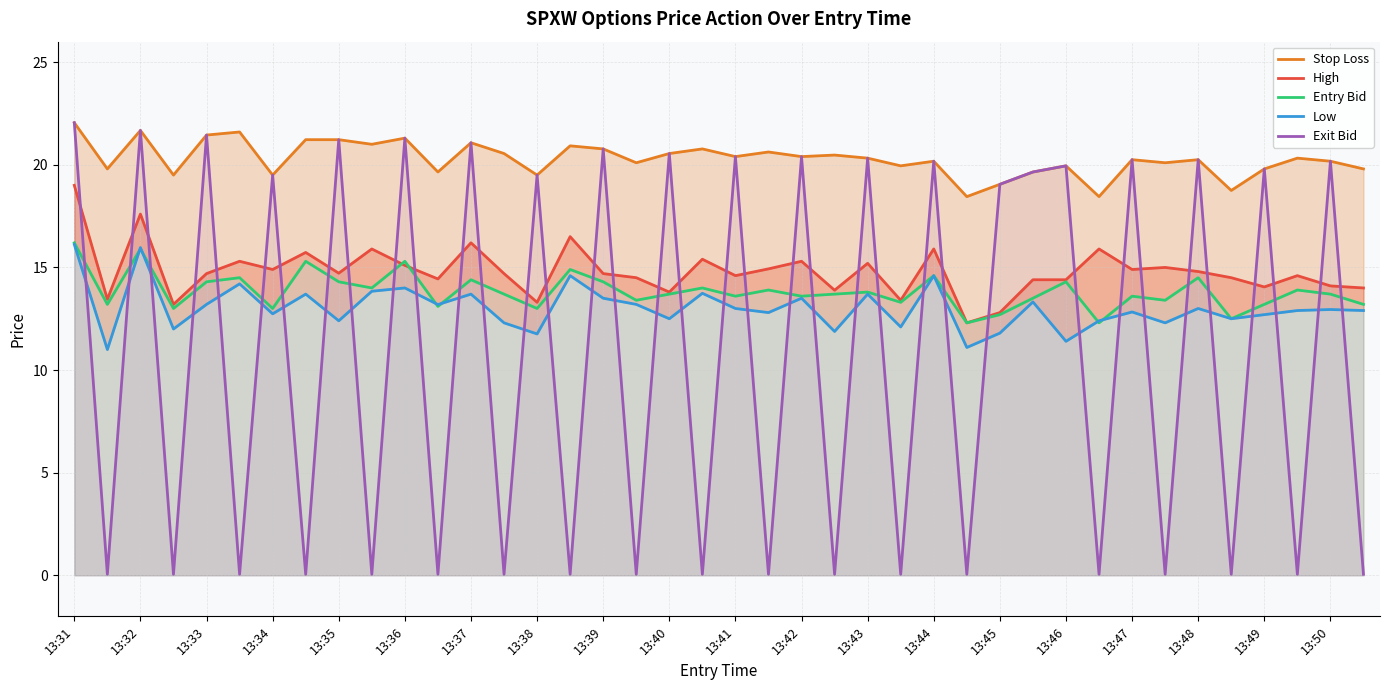

At how many categories does at least one series exceed 18?

40